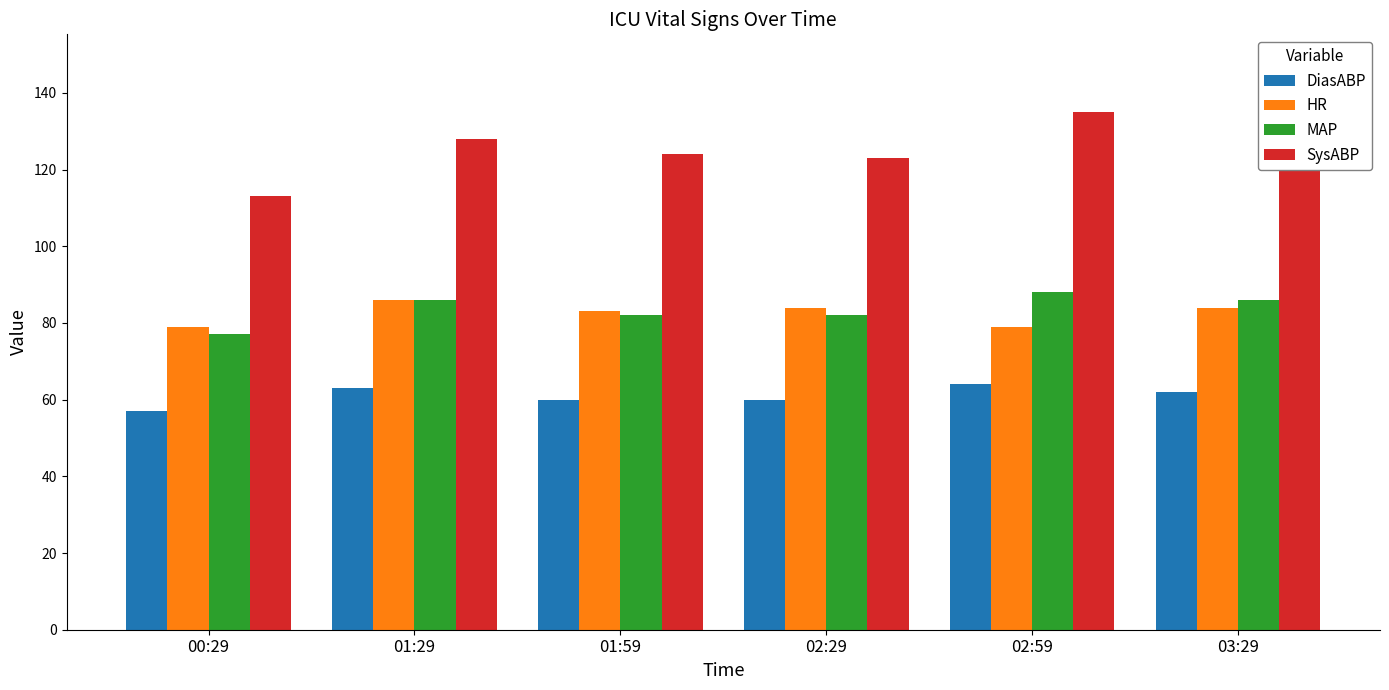

What is the spread (max minus min) of values at 03:29?

66